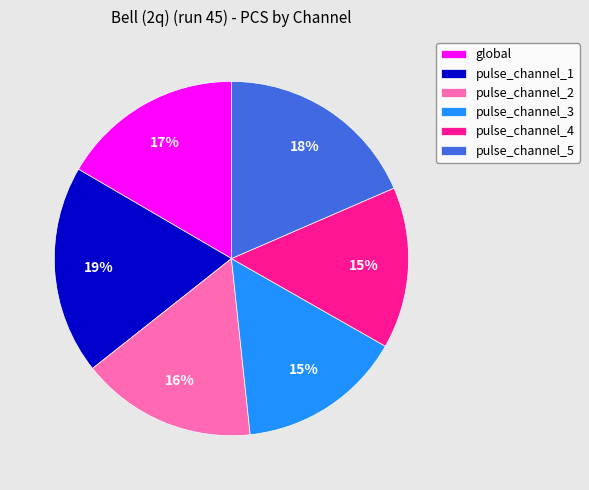

What is the largest slice in the pie chart?

pulse_channel_1